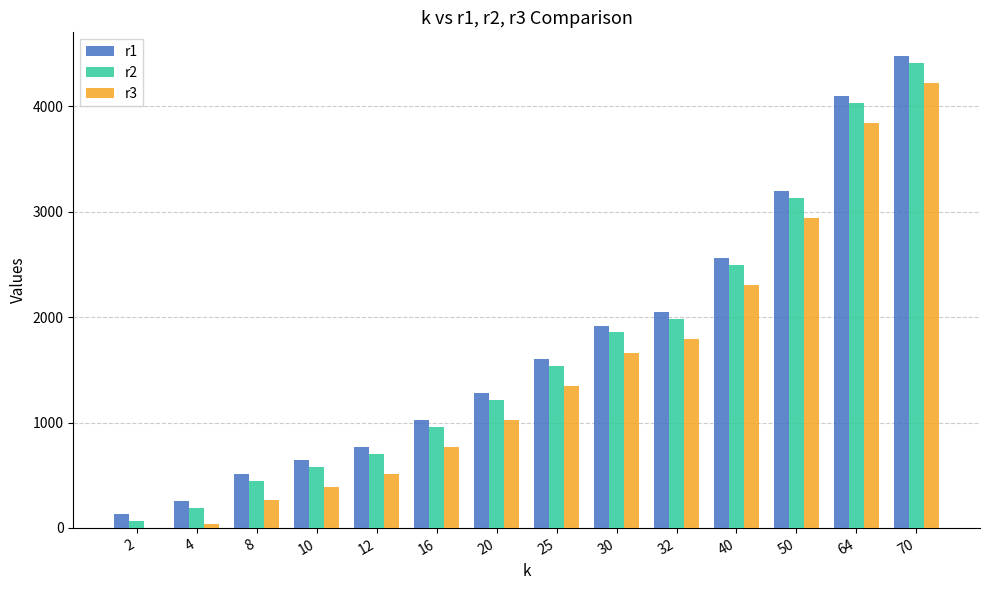

At which category is the sum across all series the highest?

70